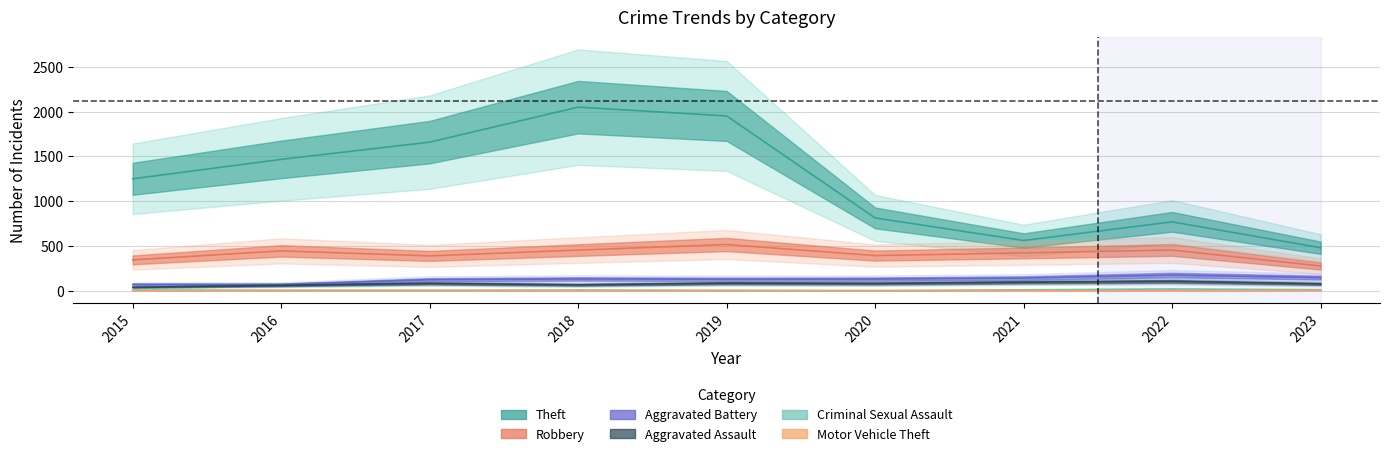

The Motor Vehicle Theft series shows 1.0 at 2020. True or false?

False